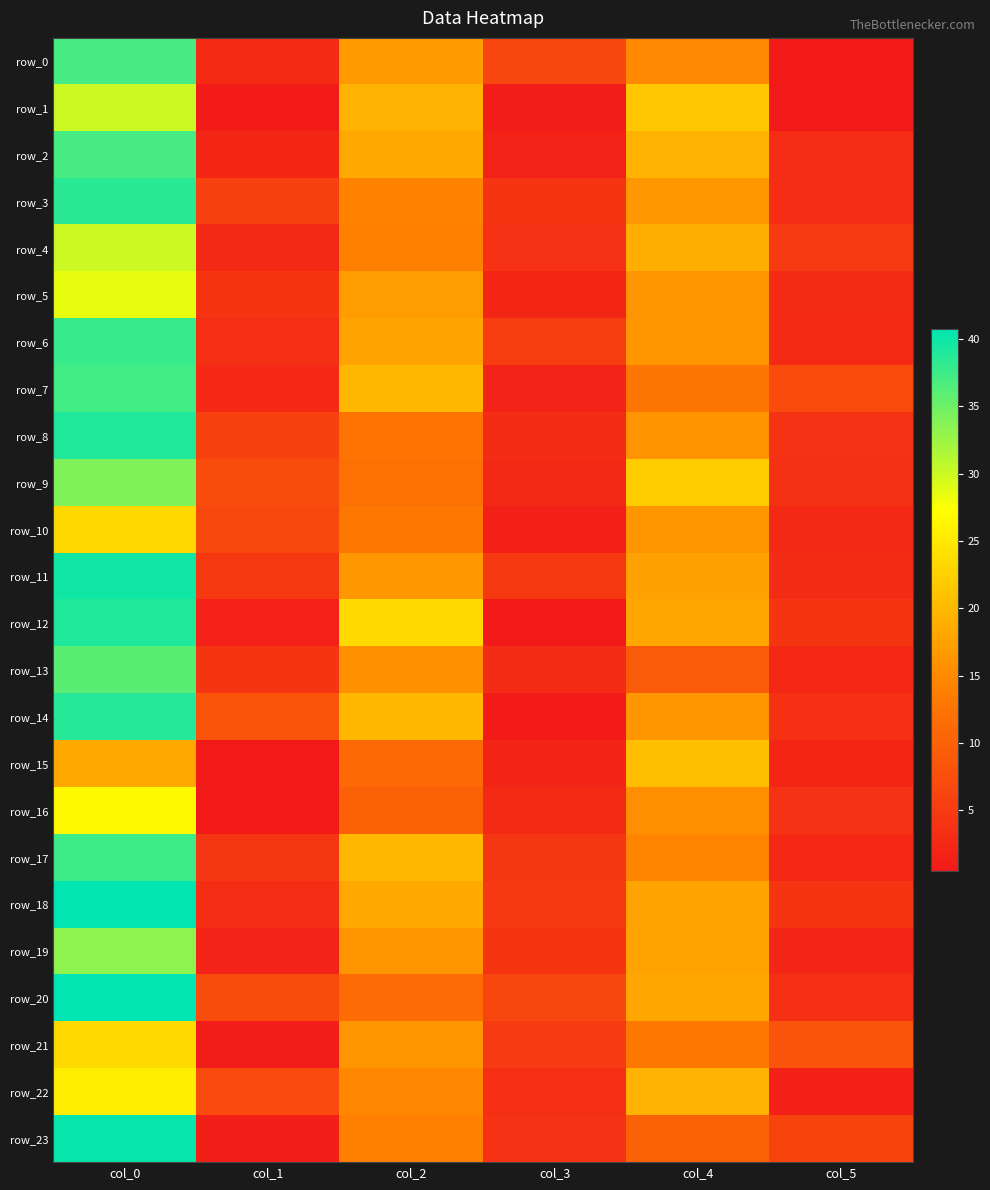

What is the difference between the row_12 values at col_5 and col_4?

13.8